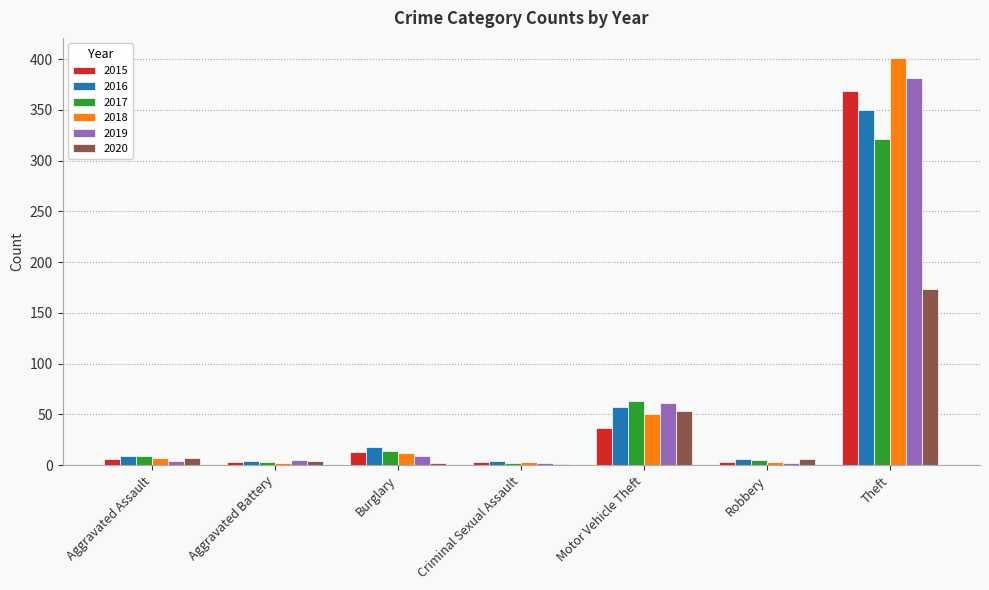

At which label does 2018 reach its peak?

Theft